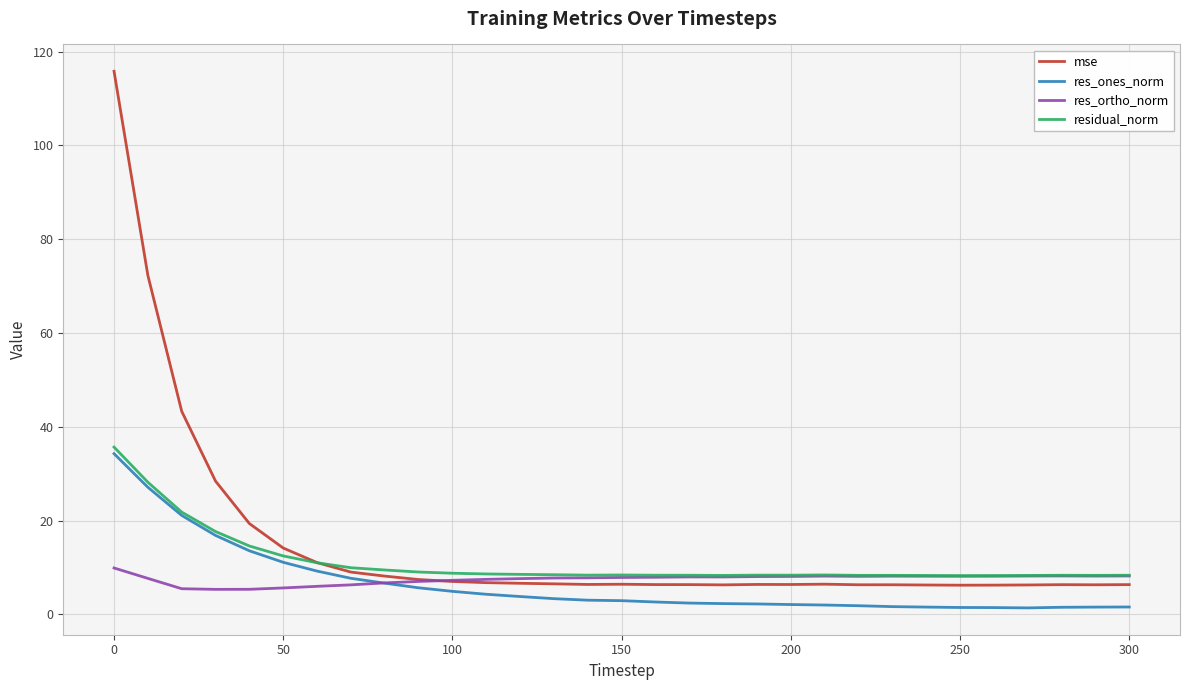

How many categories are shown in the chart?

31